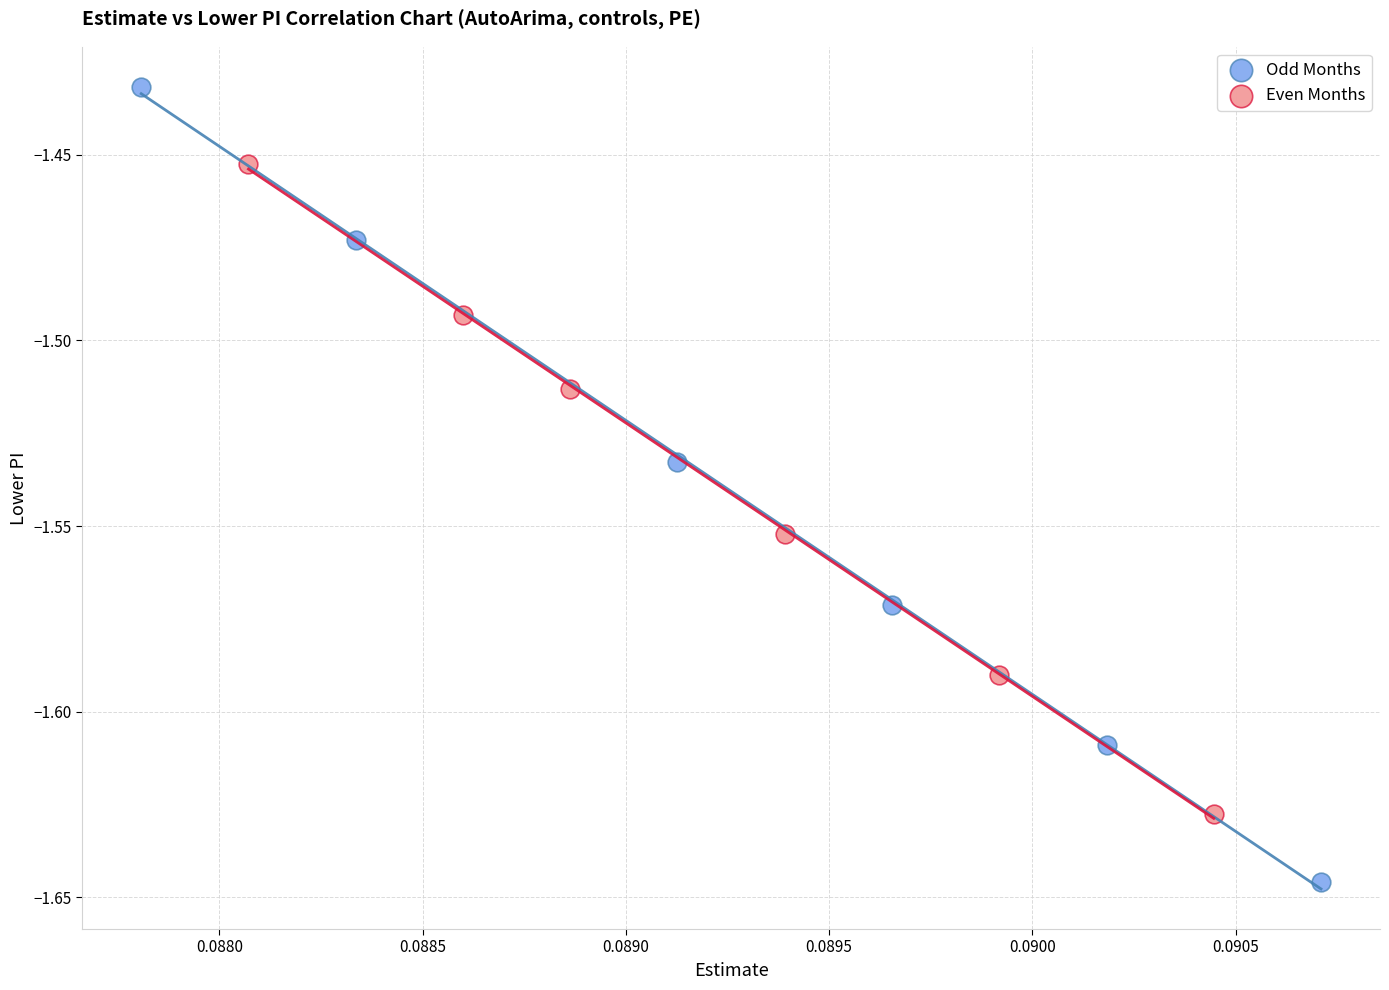

Which series has the widest spread of Y values?

Odd Months